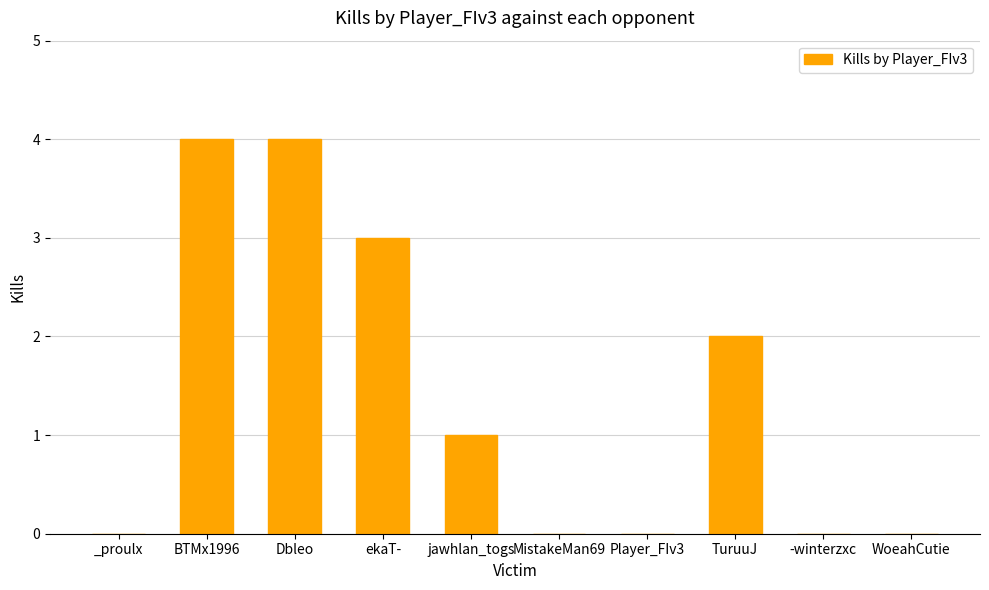

How many data points does each series have?

10